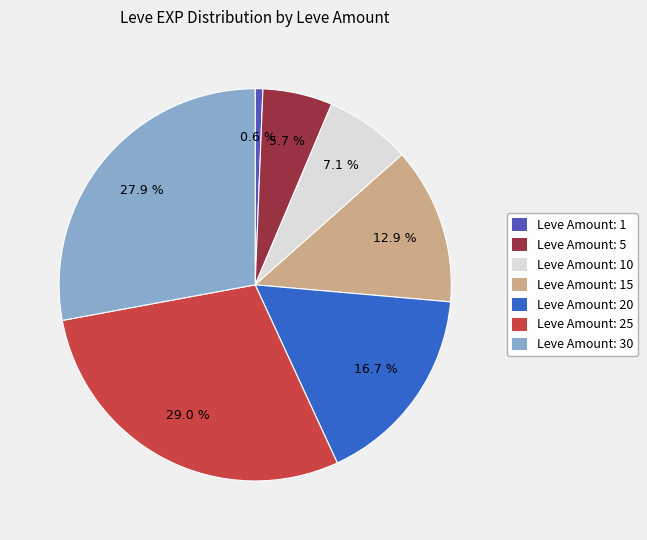

To the nearest percent, what is the average slice percentage?

14%